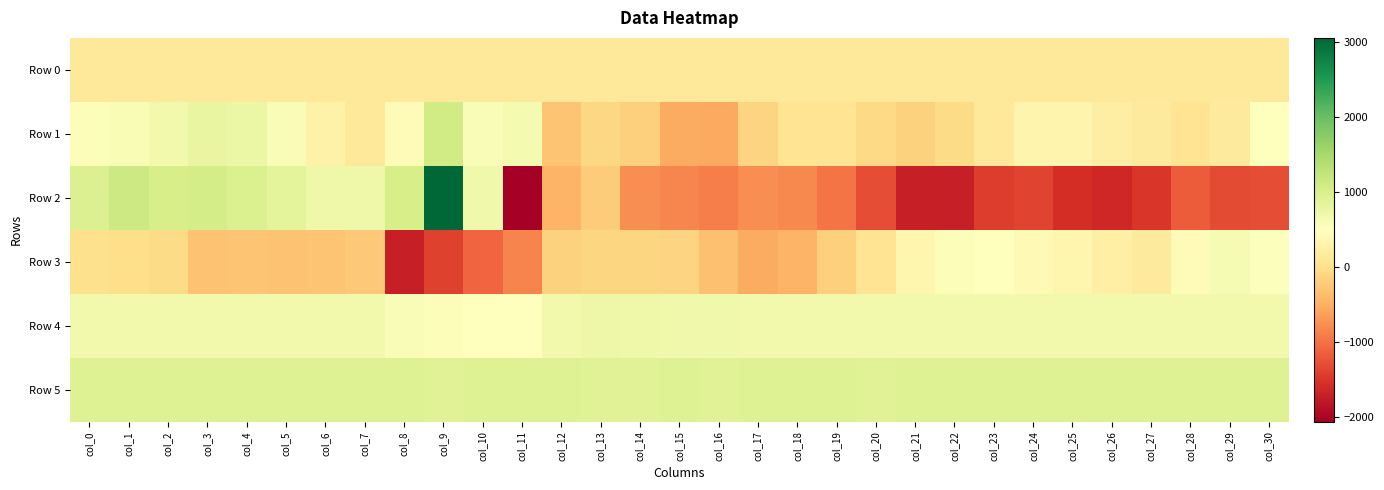

Which series has the largest total across all categories?

Row 5